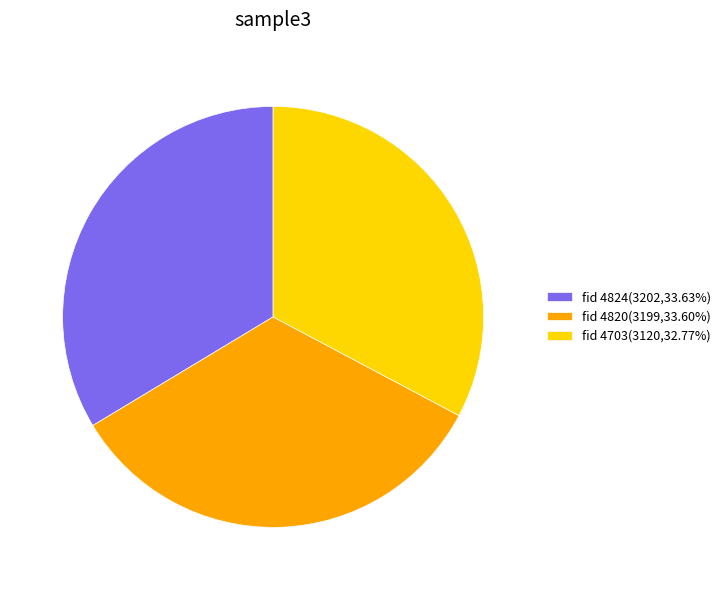

Does any single category account for the majority?

No